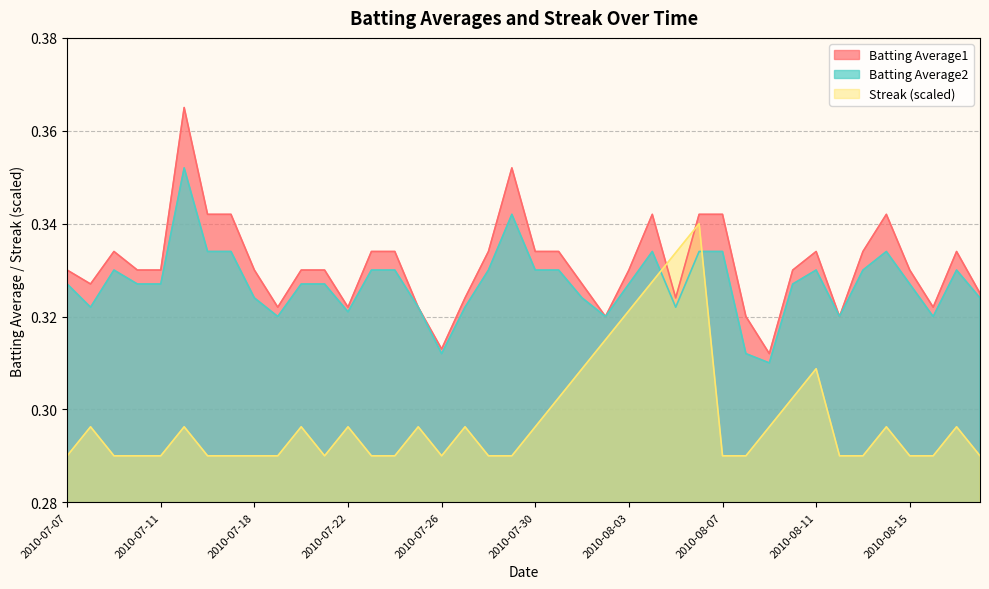

How many distinct data groups are displayed?

3